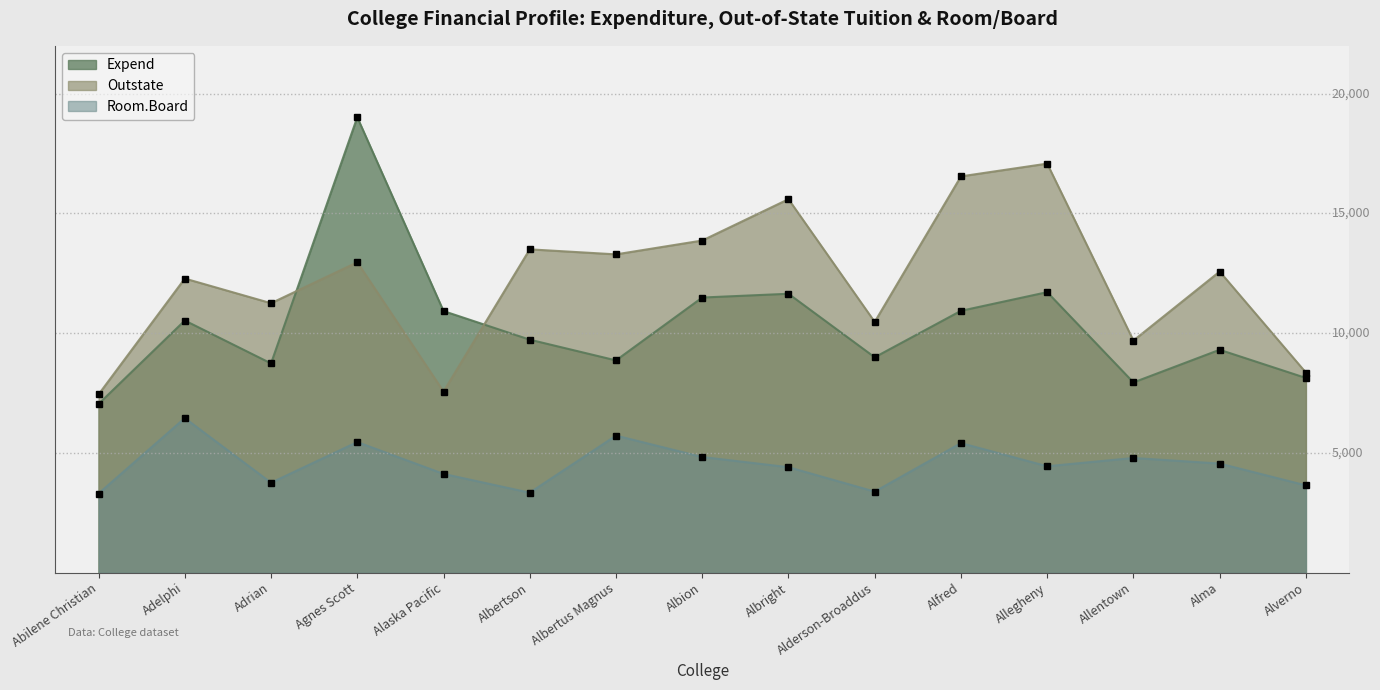

What is the average value of the Expend series?

10331